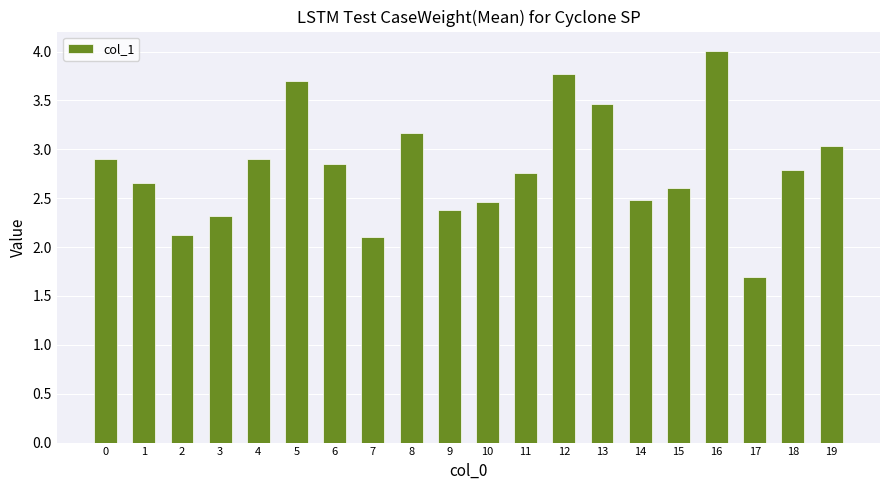

What is the ratio of the value at 4 to the value at 16?

0.7